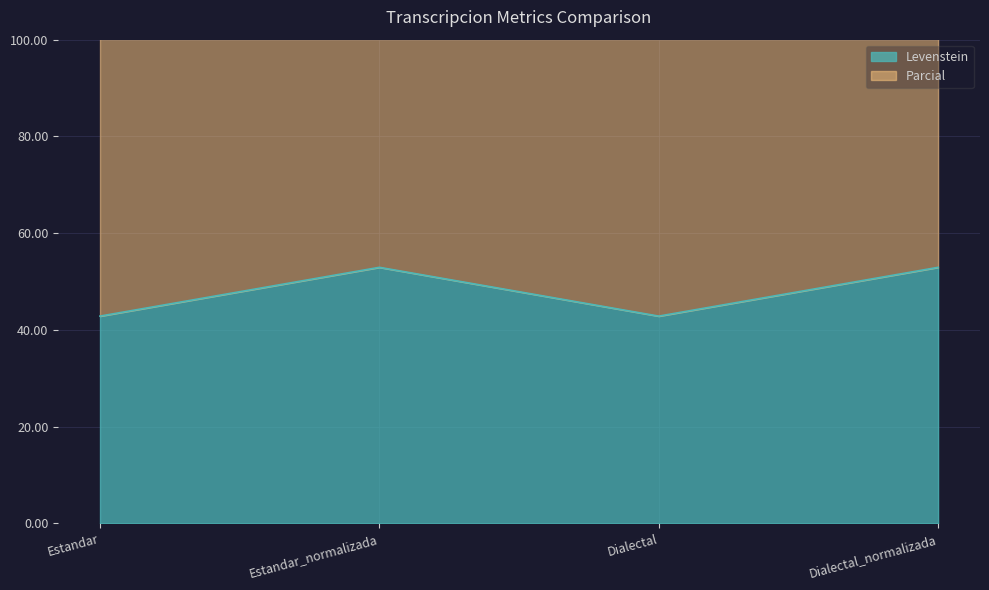

Rank the categories by value from highest to lowest.

Estandar_normalizada, Dialectal_normalizada, Estandar, Dialectal